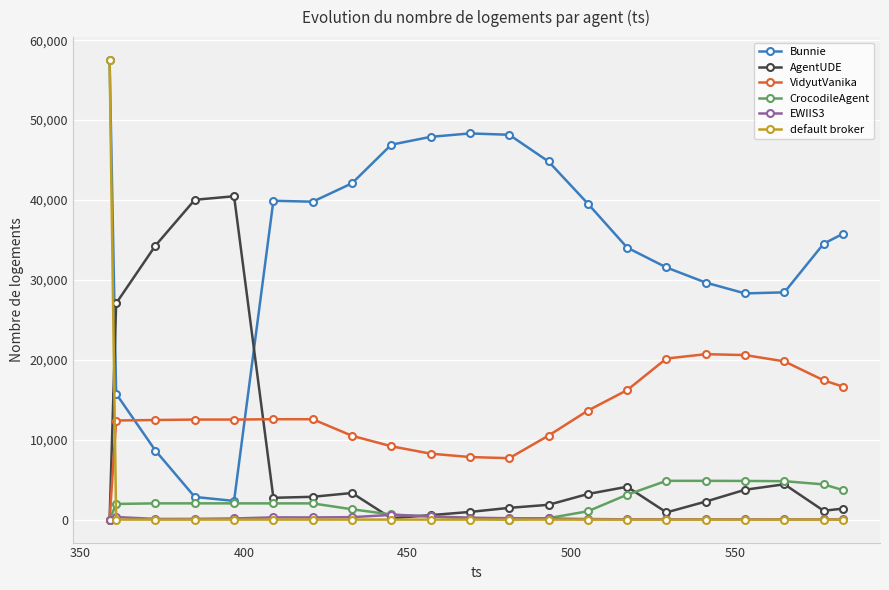

What is the highest value of the VidyutVanika series?

20701